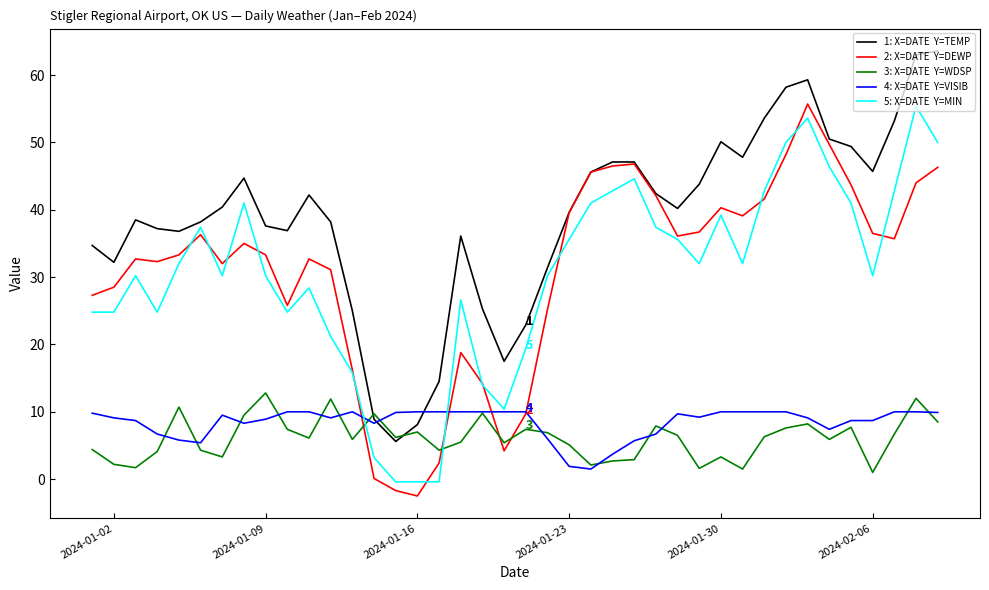

What is the maximum value shown in the chart?

63.6